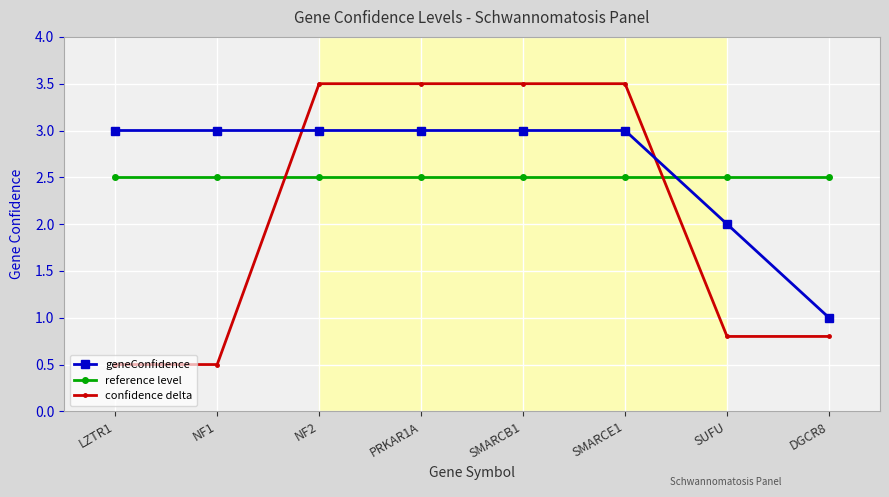

What is the lowest value of the confidence delta series?

0.5